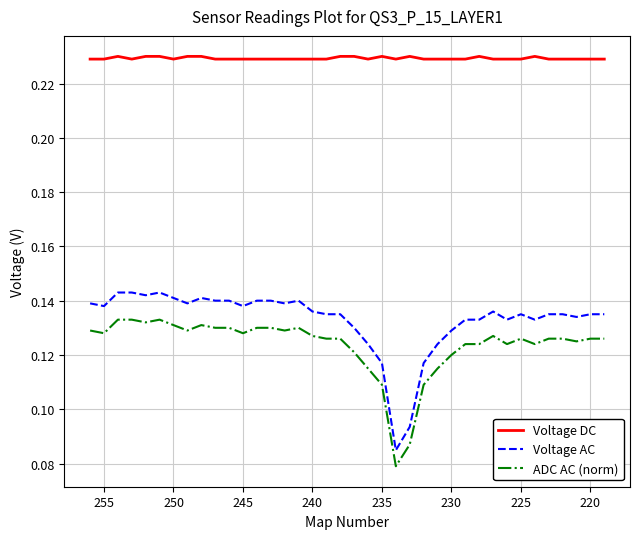

Is the value of ADC AC (norm) at 10 greater than the value of Voltage DC at 30?

No